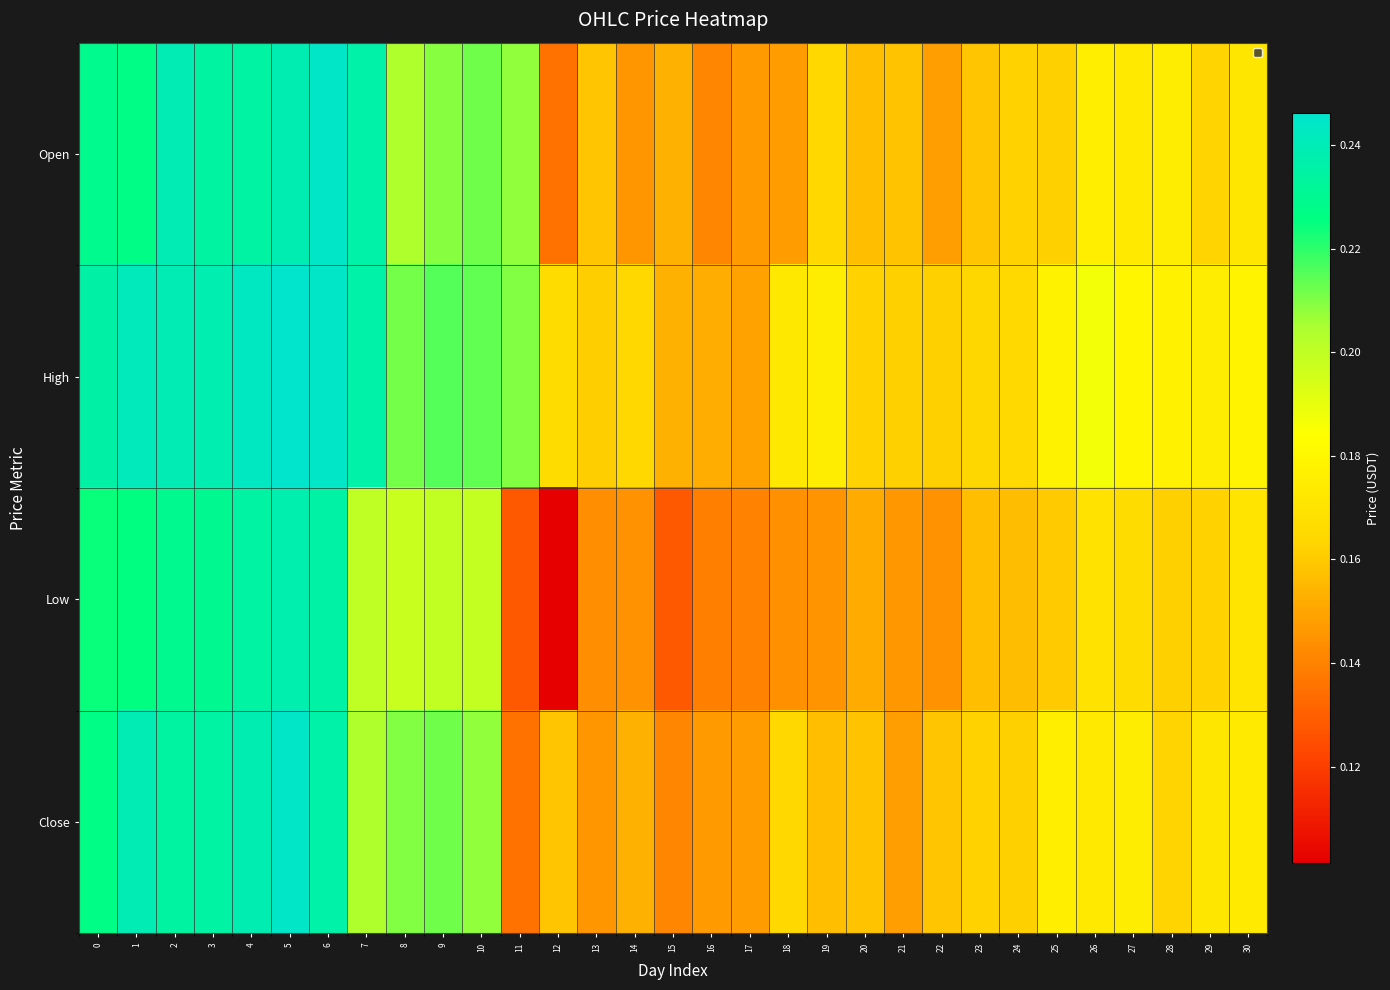

Reading left to right, list all the values displayed in this chart.

Open: 0=0.2	1=0.2	2=0.2	3=0.2	4=0.2	5=0.2	6=0.2	7=0.2	8=0.2	9=0.2	10=0.2	11=0.2	12=0.1	13=0.2	14=0.1	15=0.2	16=0.1	17=0.1	18=0.1	19=0.2	20=0.2	21=0.2	22=0.1	23=0.2	24=0.2	25=0.2	26=0.2	27=0.2	28=0.2	29=0.2	30=0.2
High: 0=0.2	1=0.2	2=0.2	3=0.2	4=0.2	5=0.2	6=0.2	7=0.2	8=0.2	9=0.2	10=0.2	11=0.2	12=0.2	13=0.2	14=0.2	15=0.2	16=0.2	17=0.1	18=0.2	19=0.2	20=0.2	21=0.2	22=0.2	23=0.2	24=0.2	25=0.2	26=0.2	27=0.2	28=0.2	29=0.2	30=0.2
Low: 0=0.2	1=0.2	2=0.2	3=0.2	4=0.2	5=0.2	6=0.2	7=0.2	8=0.2	9=0.2	10=0.2	11=0.1	12=0.1	13=0.1	14=0.1	15=0.1	16=0.1	17=0.1	18=0.1	19=0.1	20=0.2	21=0.1	22=0.1	23=0.2	24=0.2	25=0.2	26=0.2	27=0.2	28=0.2	29=0.2	30=0.2
Close: 0=0.2	1=0.2	2=0.2	3=0.2	4=0.2	5=0.2	6=0.2	7=0.2	8=0.2	9=0.2	10=0.2	11=0.1	12=0.2	13=0.1	14=0.2	15=0.1	16=0.1	17=0.1	18=0.2	19=0.2	20=0.2	21=0.1	22=0.2	23=0.2	24=0.2	25=0.2	26=0.2	27=0.2	28=0.2	29=0.2	30=0.2